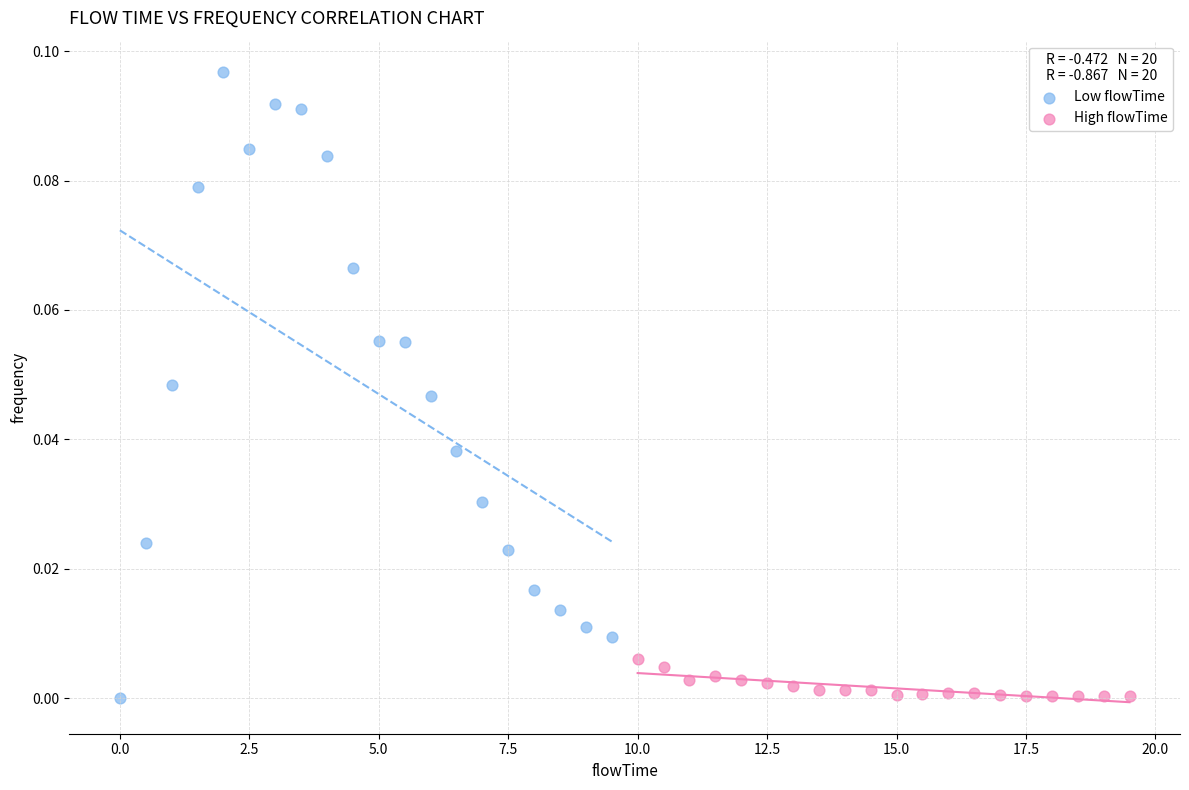

Which series contains the highest Y value?

Low flowTime